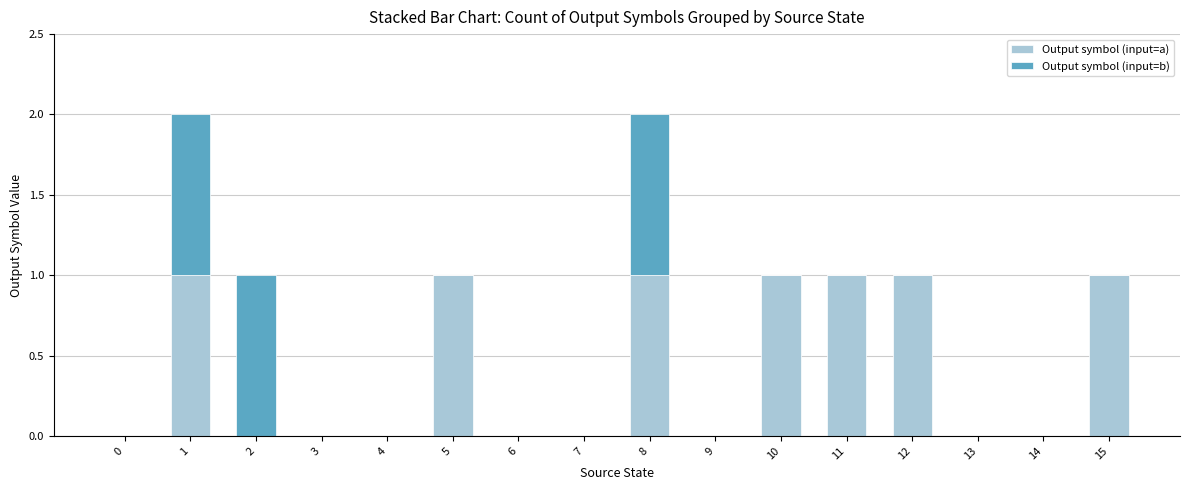

The Output symbol (input=a) series shows 1 at 11. True or false?

True